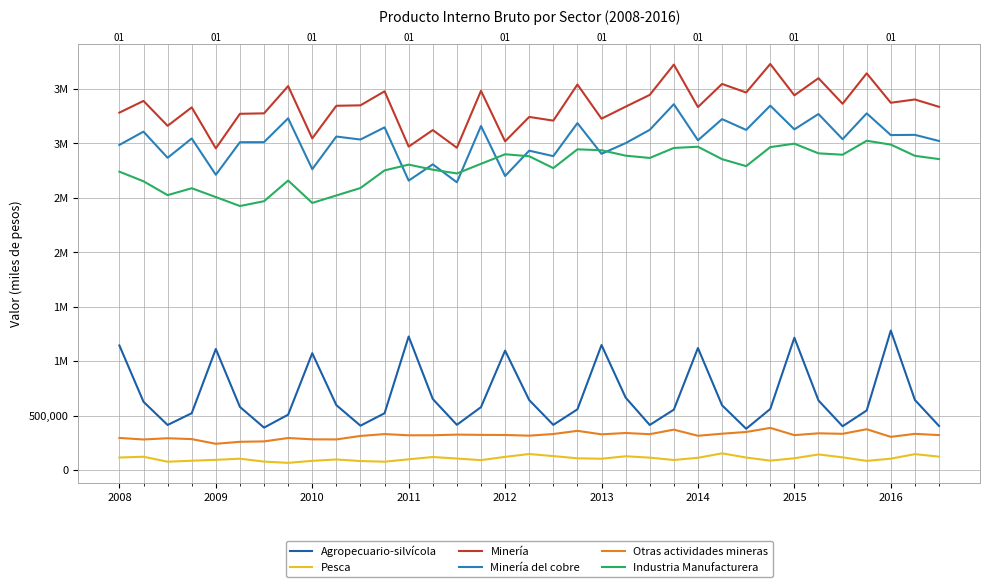

Is the value of Agropecuario-silvícola at 2014 greater than the value of Minería at 2013?

No